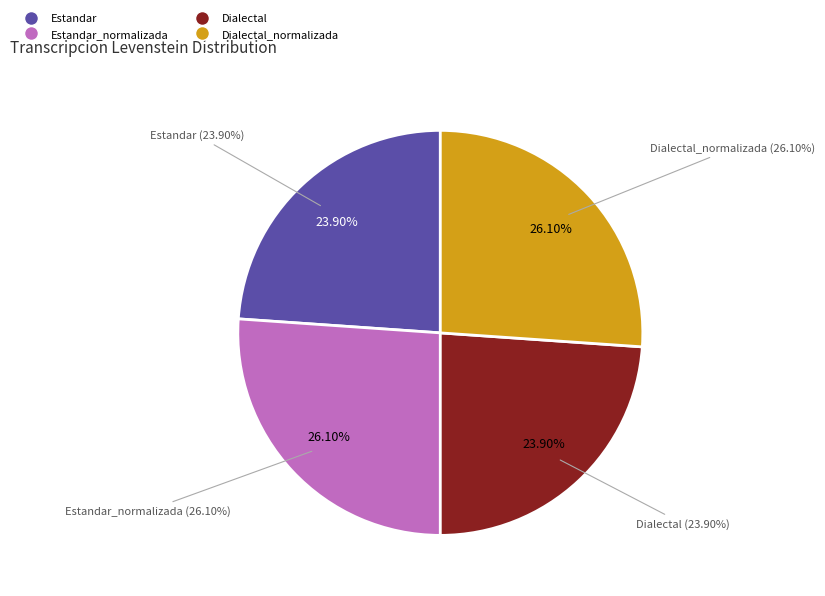

Approximately how many times larger is the value at Estandar_normalizada compared to Estandar?

1.1